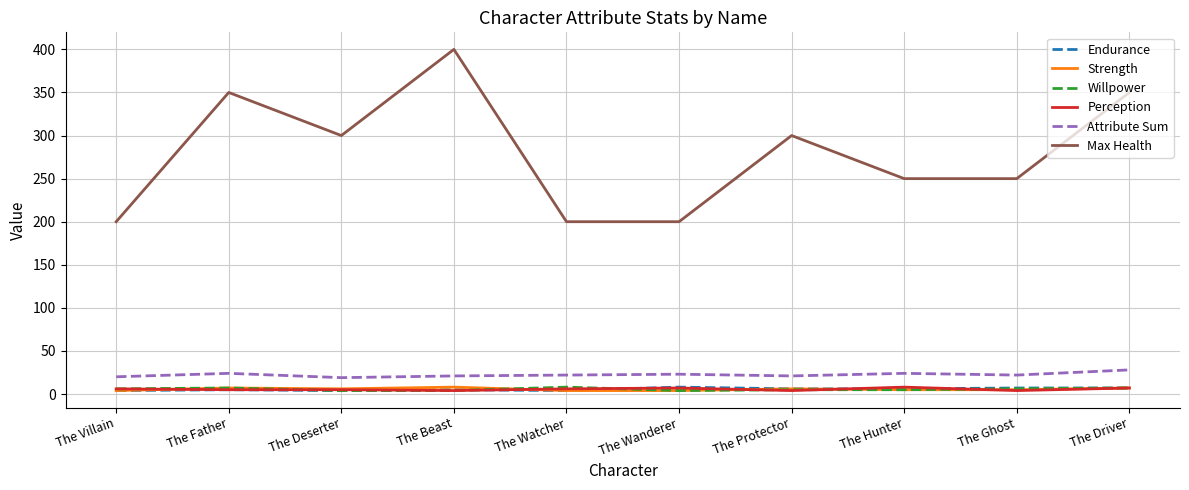

Which series has the widest spread of values?

Max Health